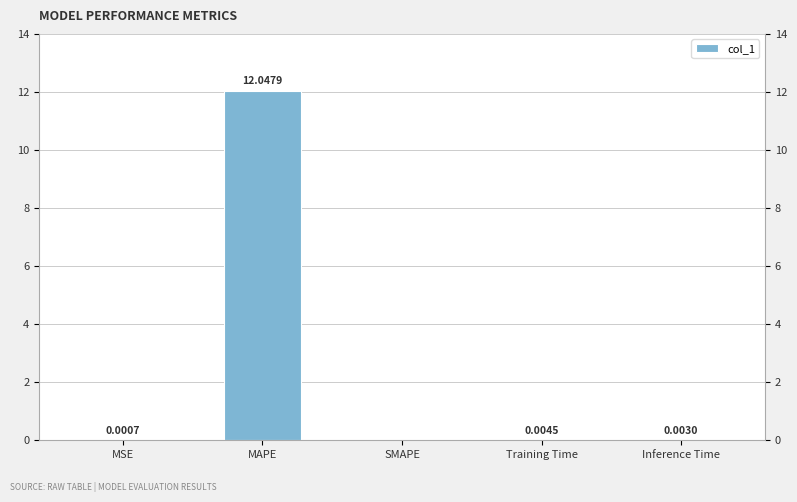

What is the average value?

2.4